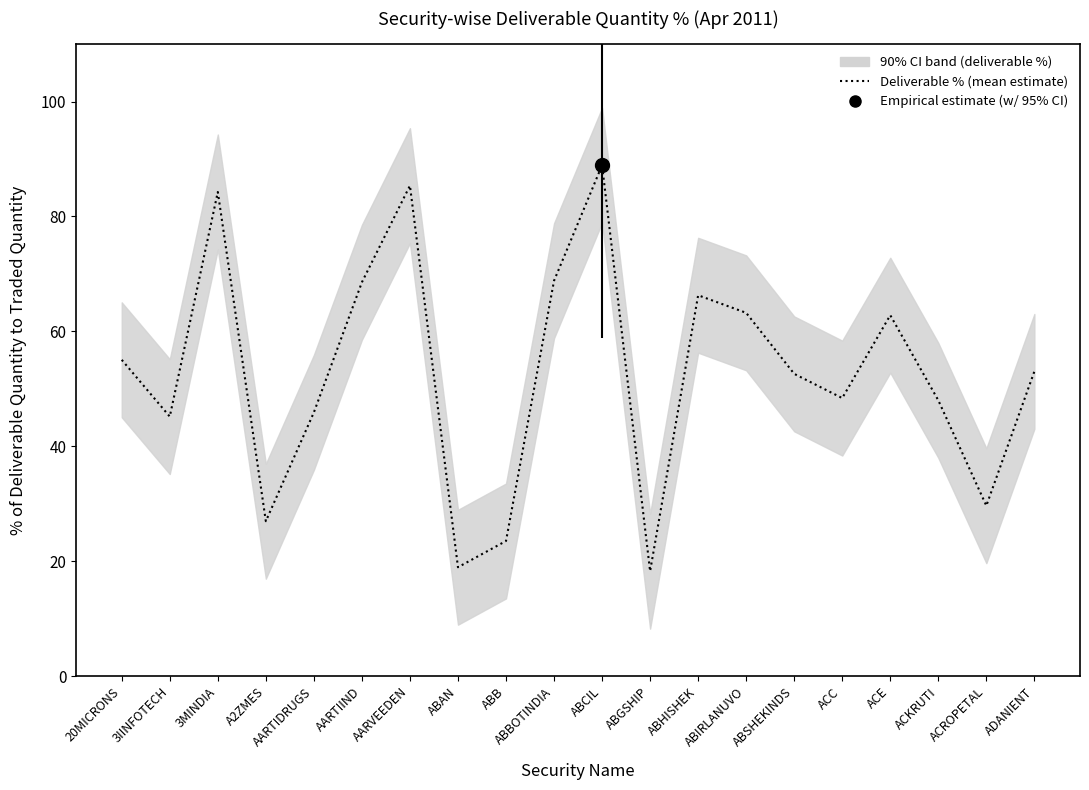

What is the sum of the values at ACE and 20MICRONS?

117.9